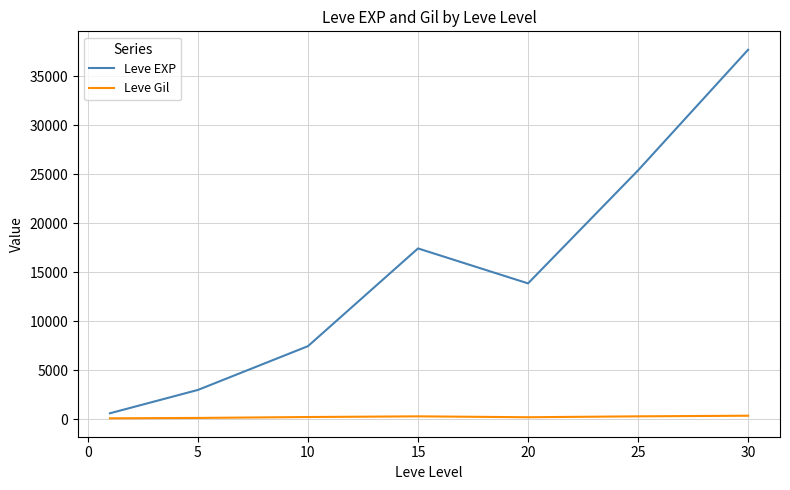

Rank the series by their maximum value, from highest to lowest.

Leve EXP, Leve Gil